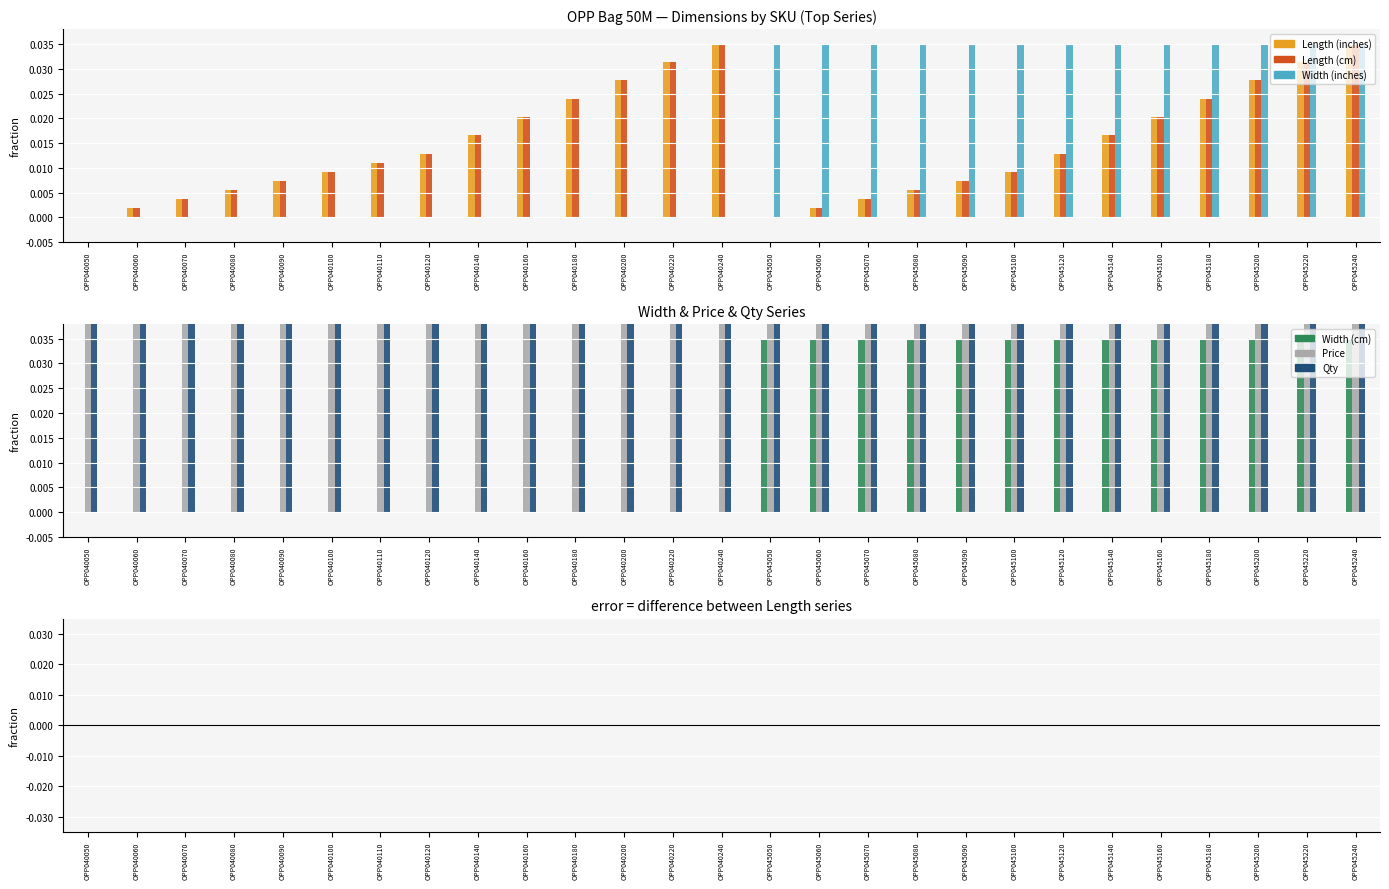

How many bars are there in total?

162